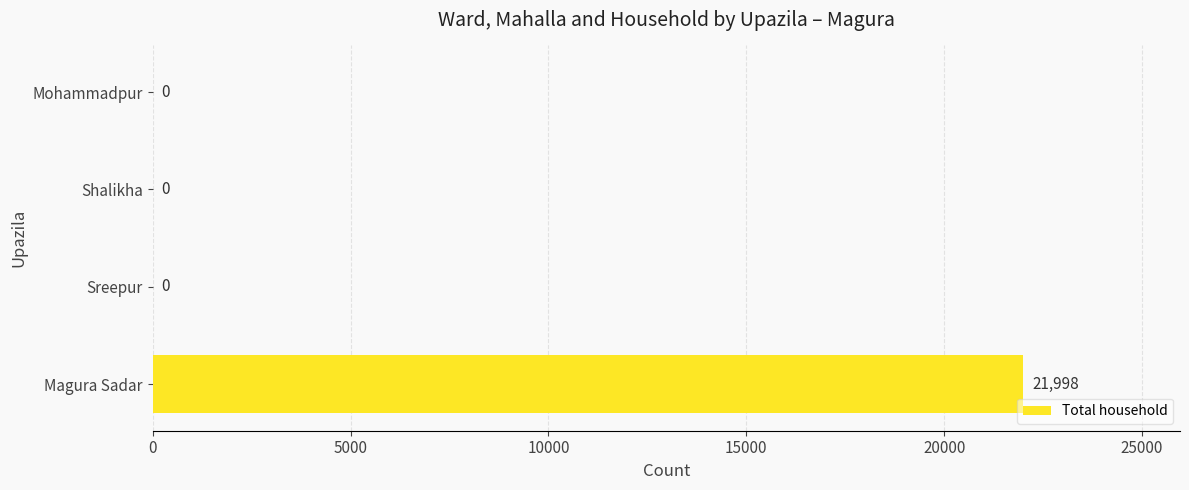

What is the sum of all values?

21998